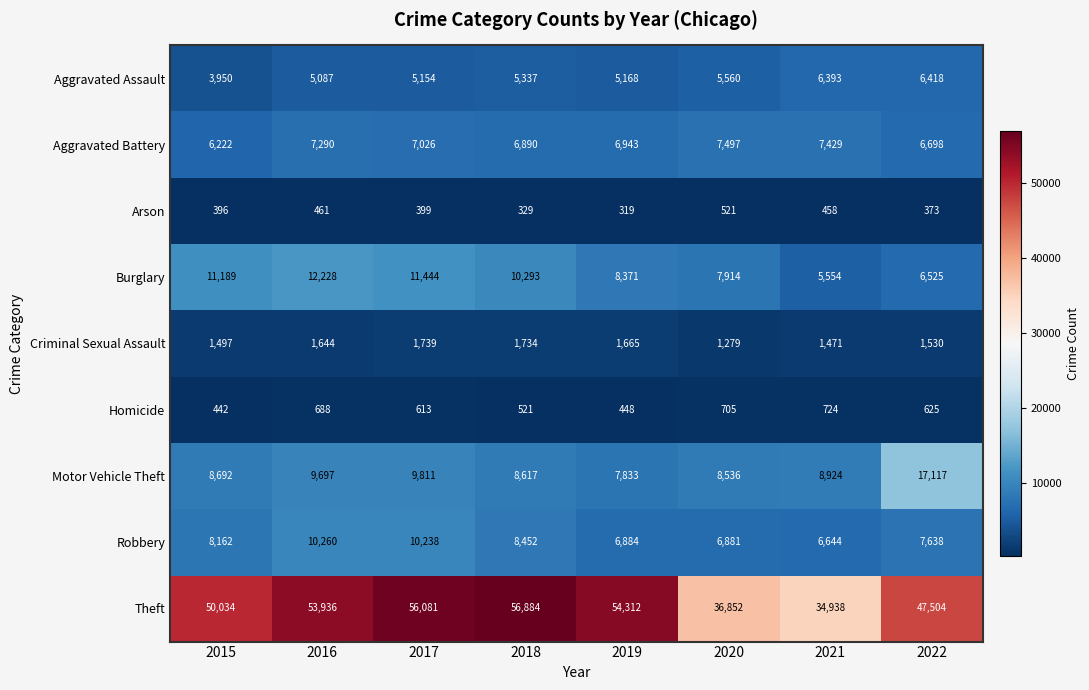

At which category is the sum across all series the highest?

2017